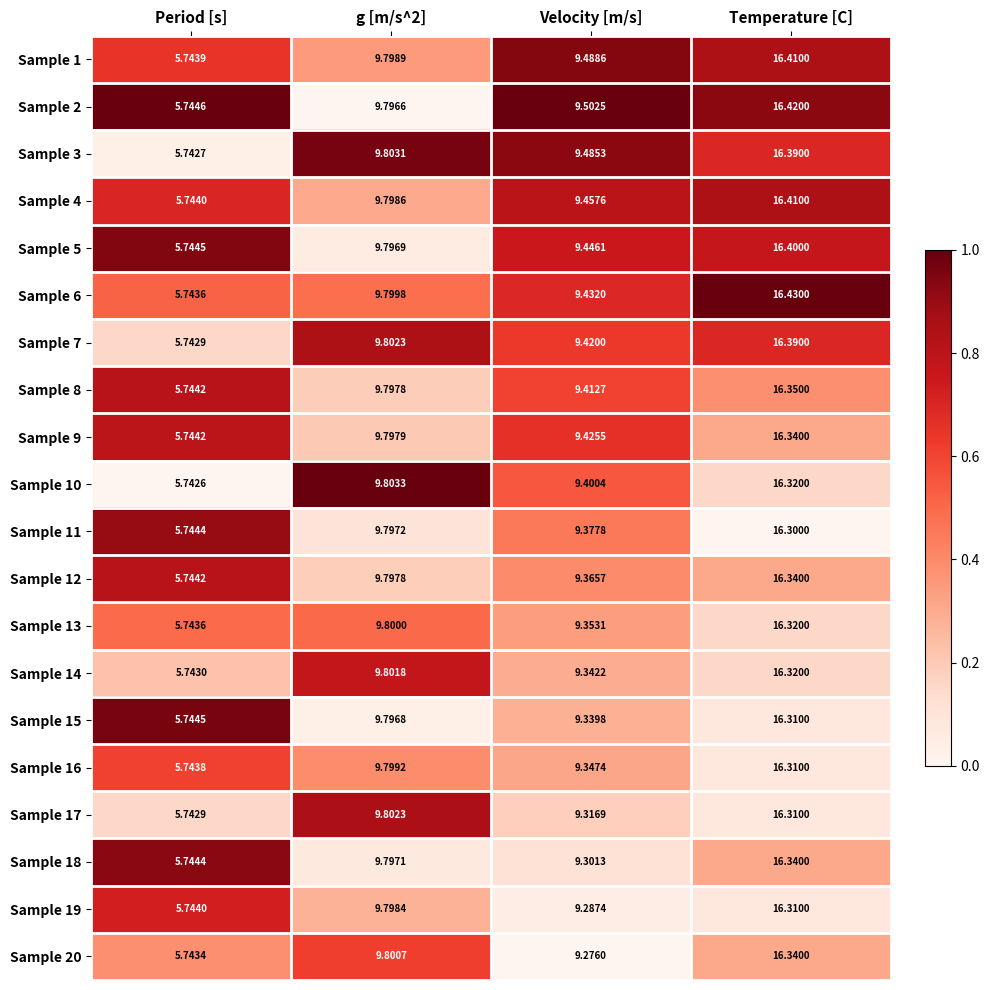

Which category has the highest value in the Sample 14 series?

Temperature [C]